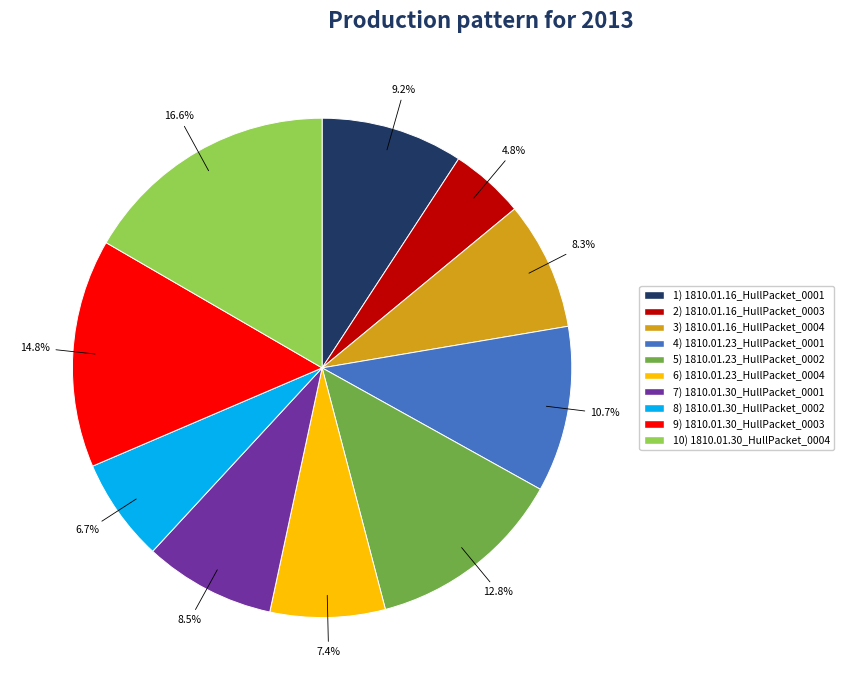

Does any single category account for the majority?

No